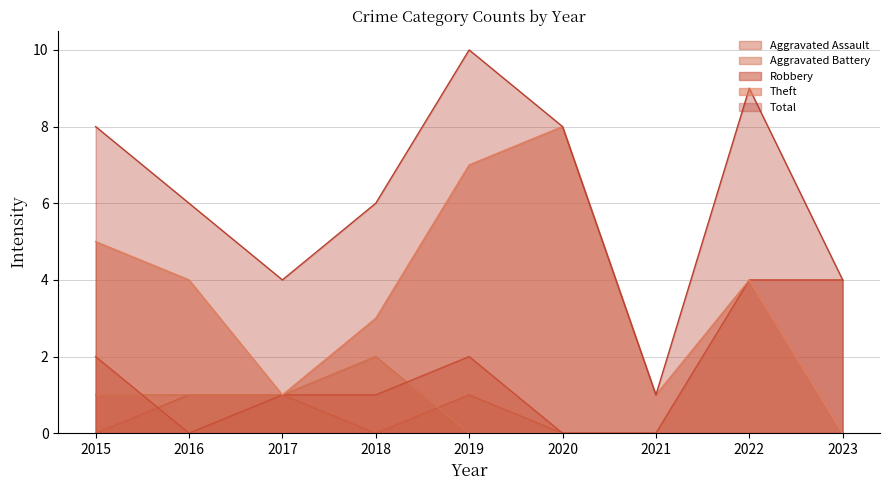

At how many categories does at least one series exceed 1?

8